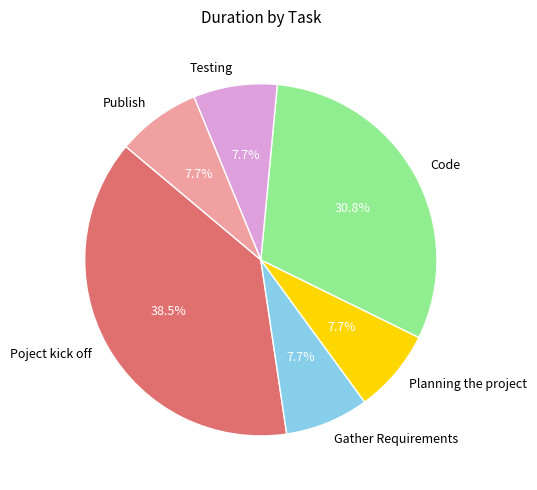

What is the total percentage of Testing and Gather Requirements?

15.4%